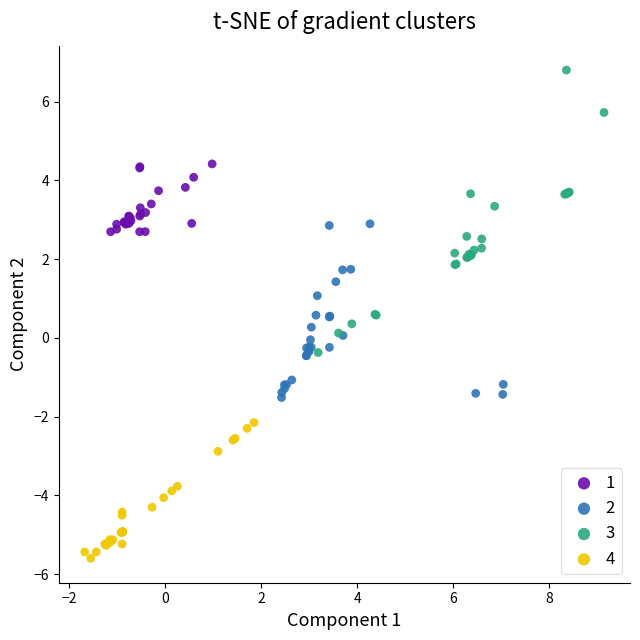

Which series reaches the maximum Y coordinate?

3